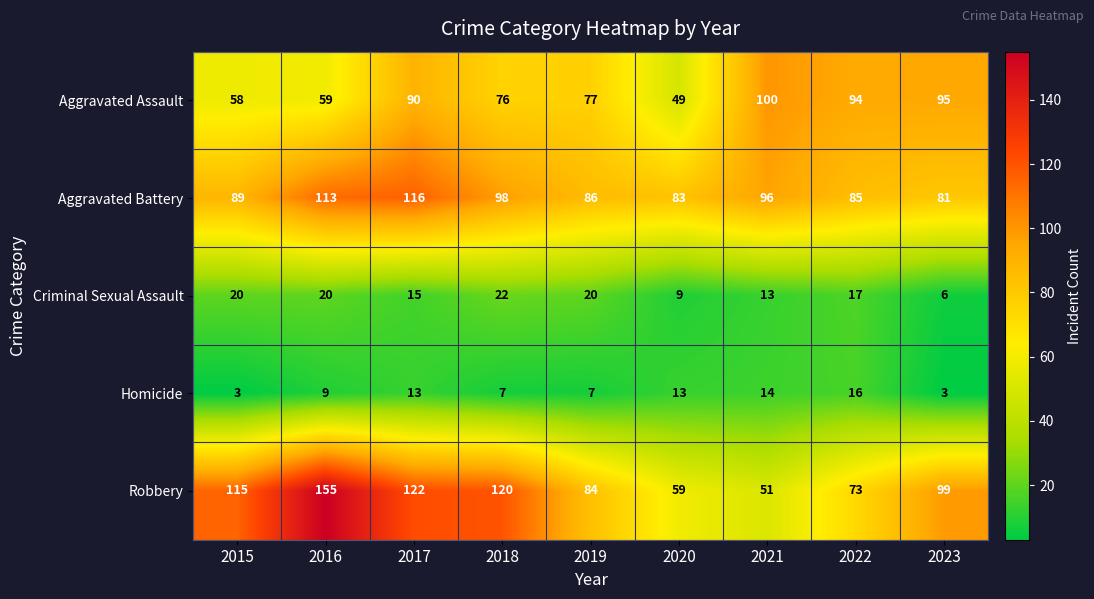

What is the total value across all series at 2022?

285